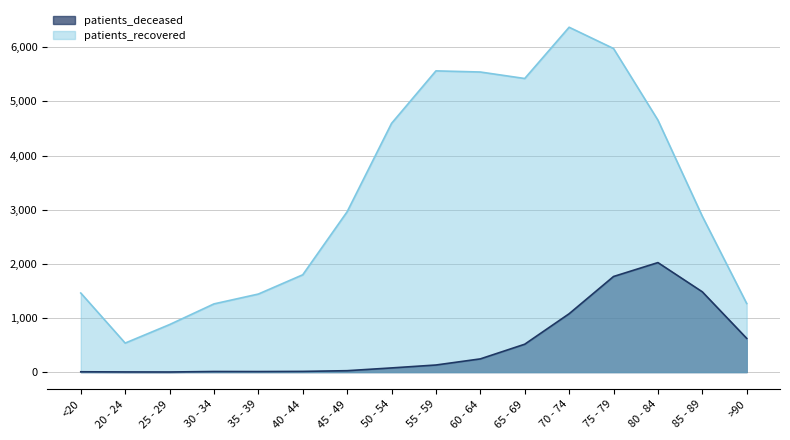

How many lines are shown in the chart?

2